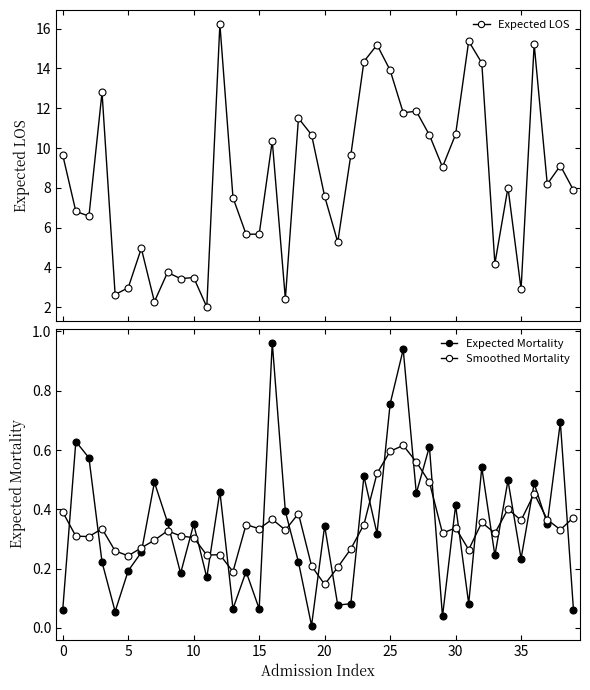

The value of Smoothed Mortality at 37 is 0.4. True or false?

True